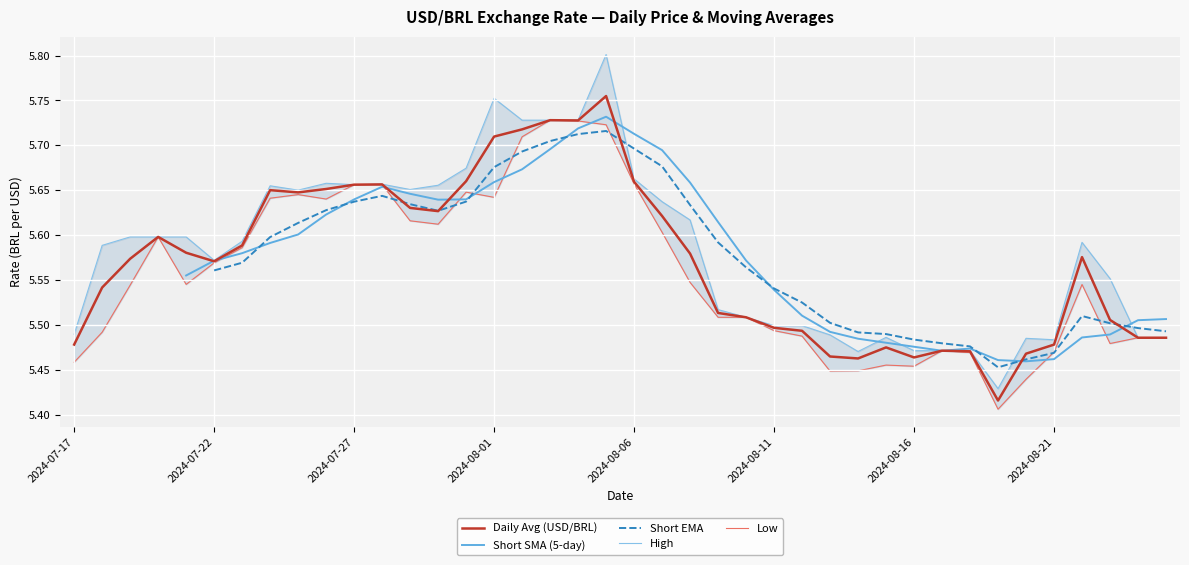

How many interior local peaks does the Low series have?

7